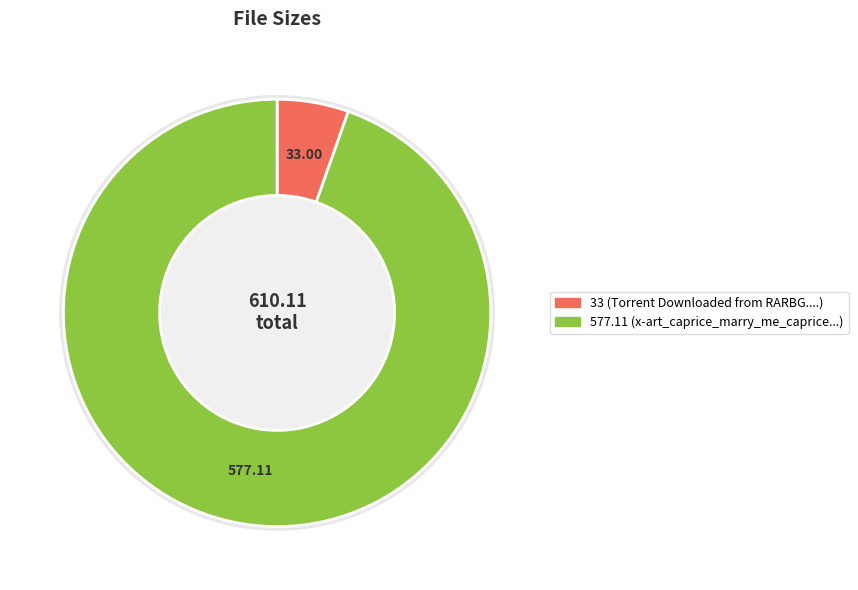

Count the number of slices in the pie.

2